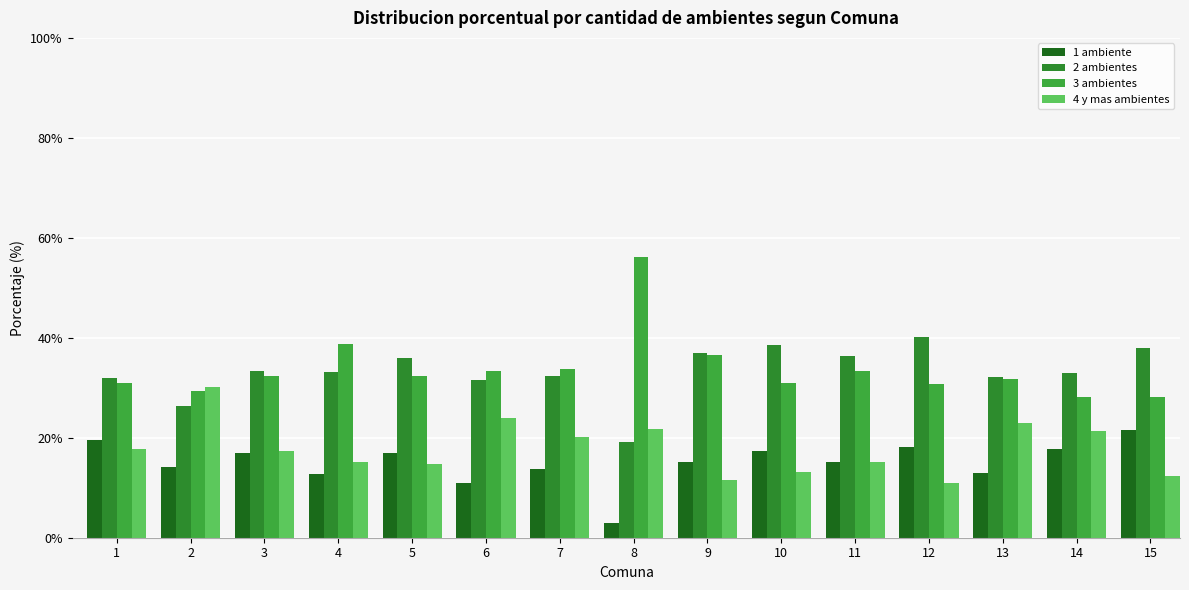

Read the 2 ambientes value at 7.

32.3